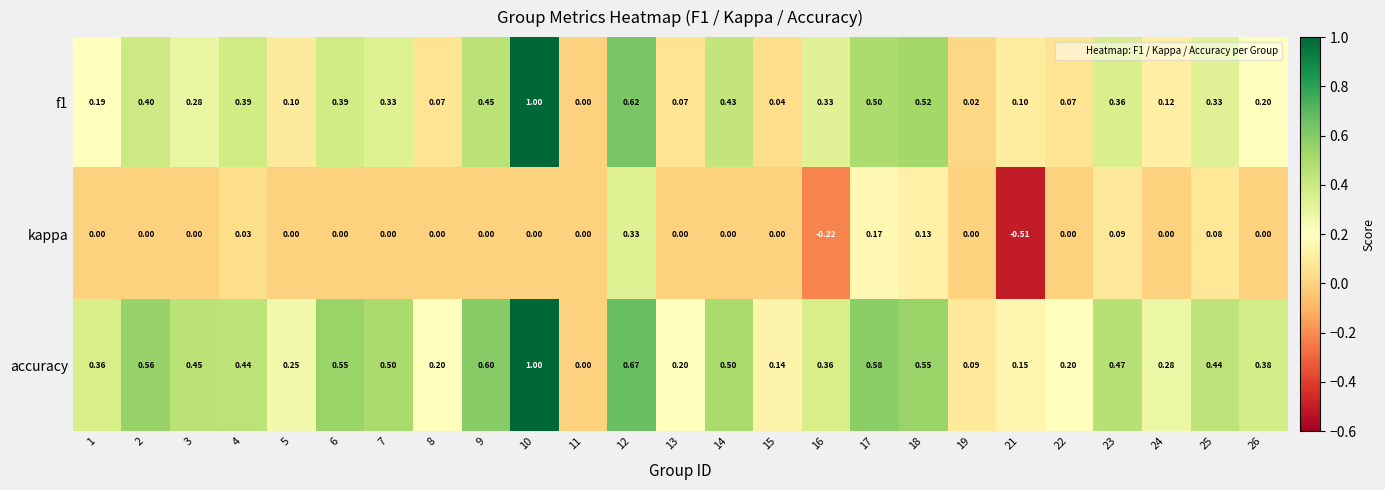

Which series has the largest total across all categories?

accuracy